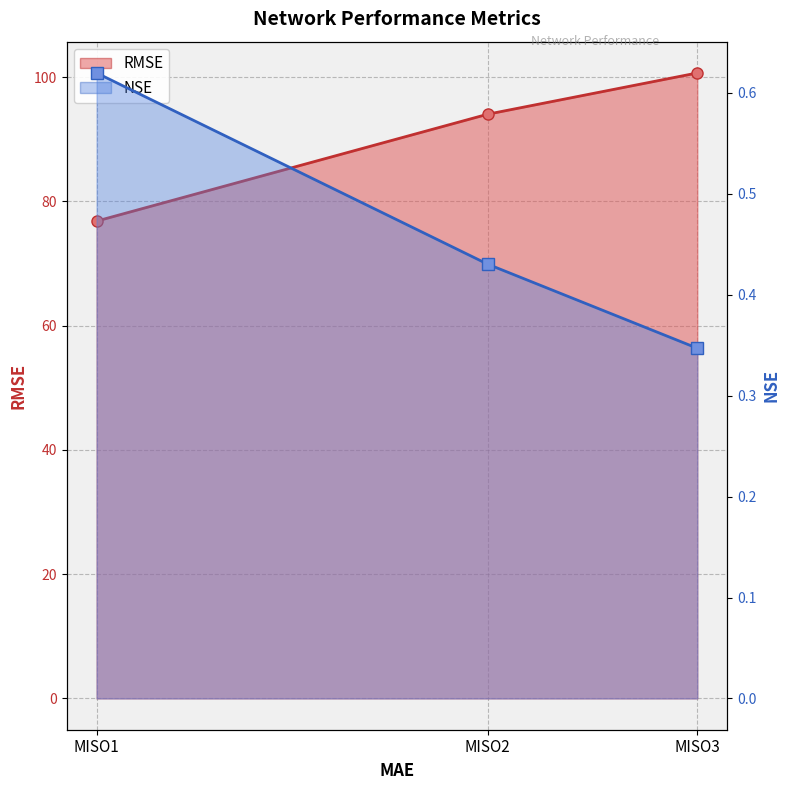

Which series has the largest total across all categories?

RMSE